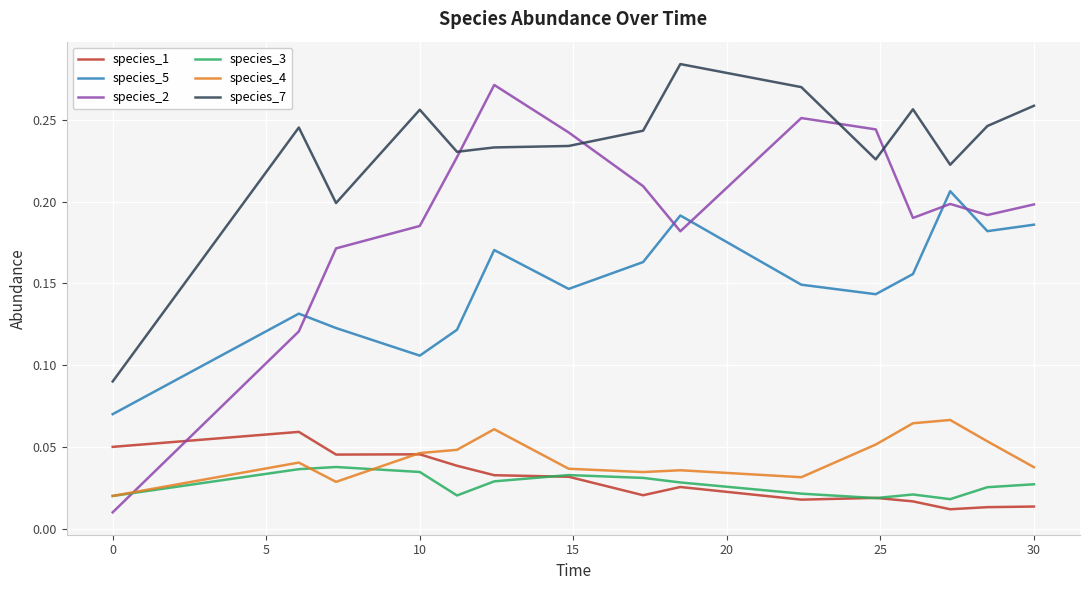

At how many categories does at least one series exceed 0?

15